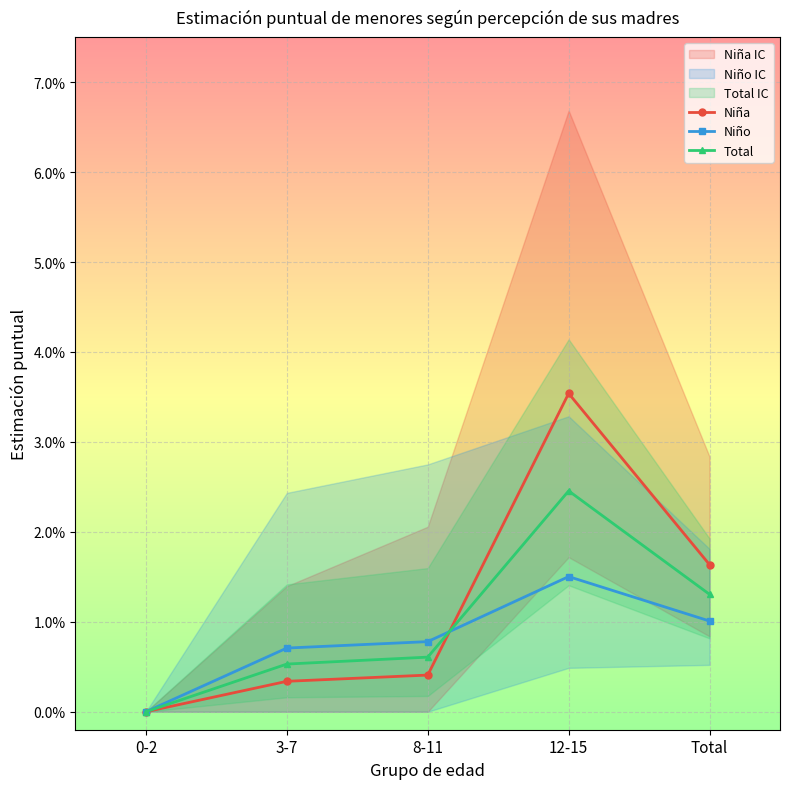

Which series has the largest total across all categories?

Niña